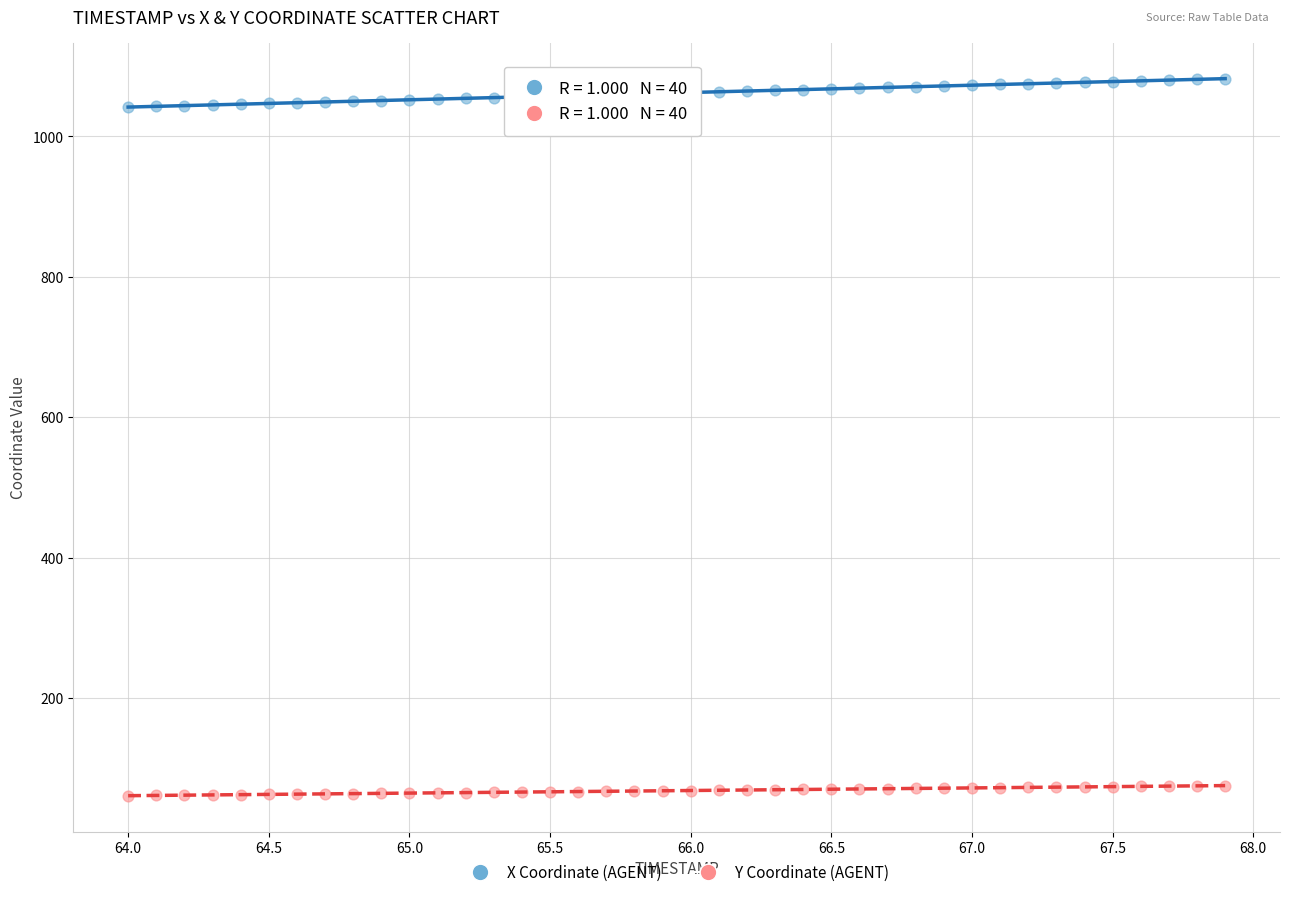

Across all data points, what is the range of X values (max minus min)?

3.9